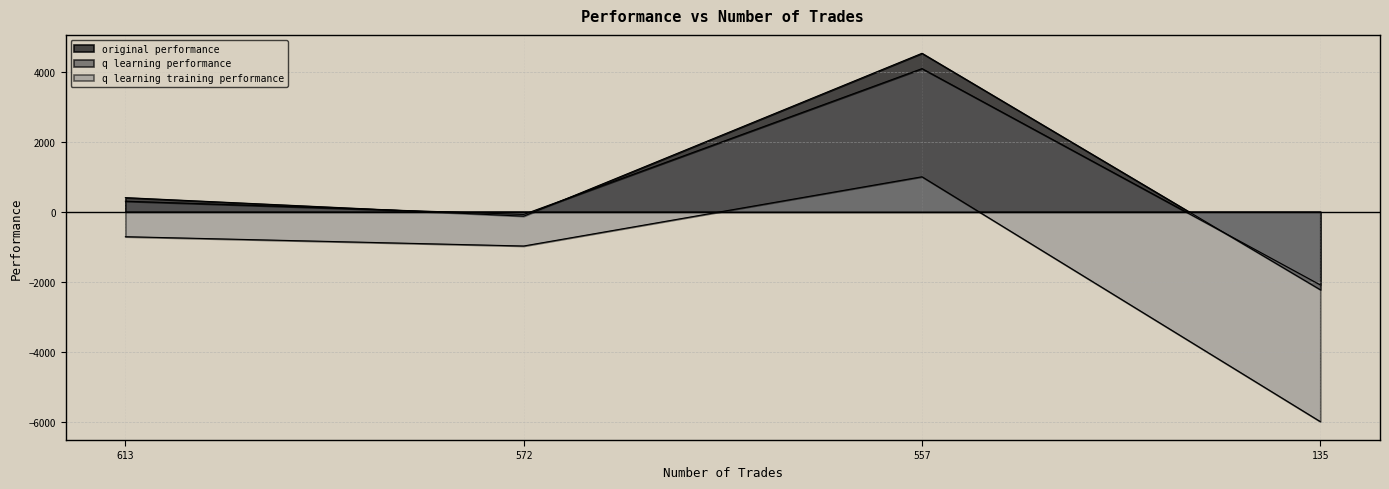

In original performance, how many points are higher than both neighbors (excluding endpoints)?

1